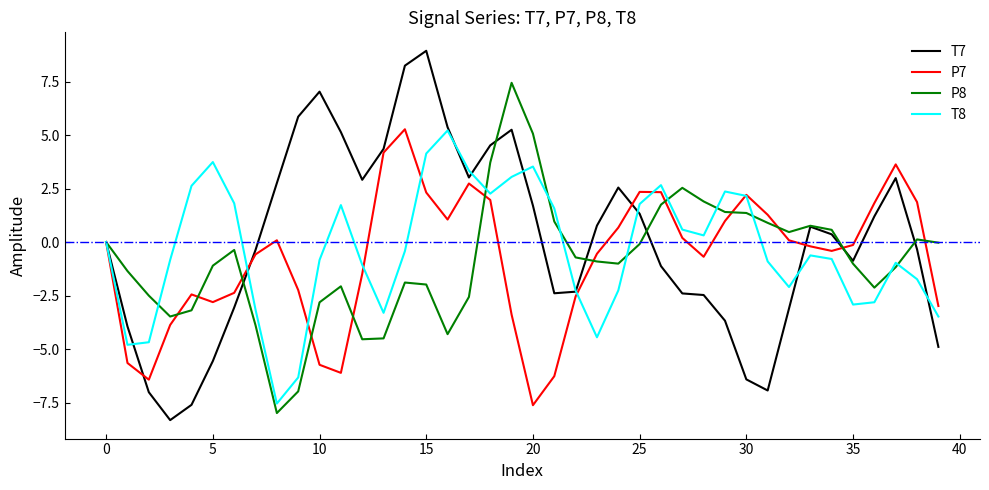

What is the minimum value for T7?

-8.3